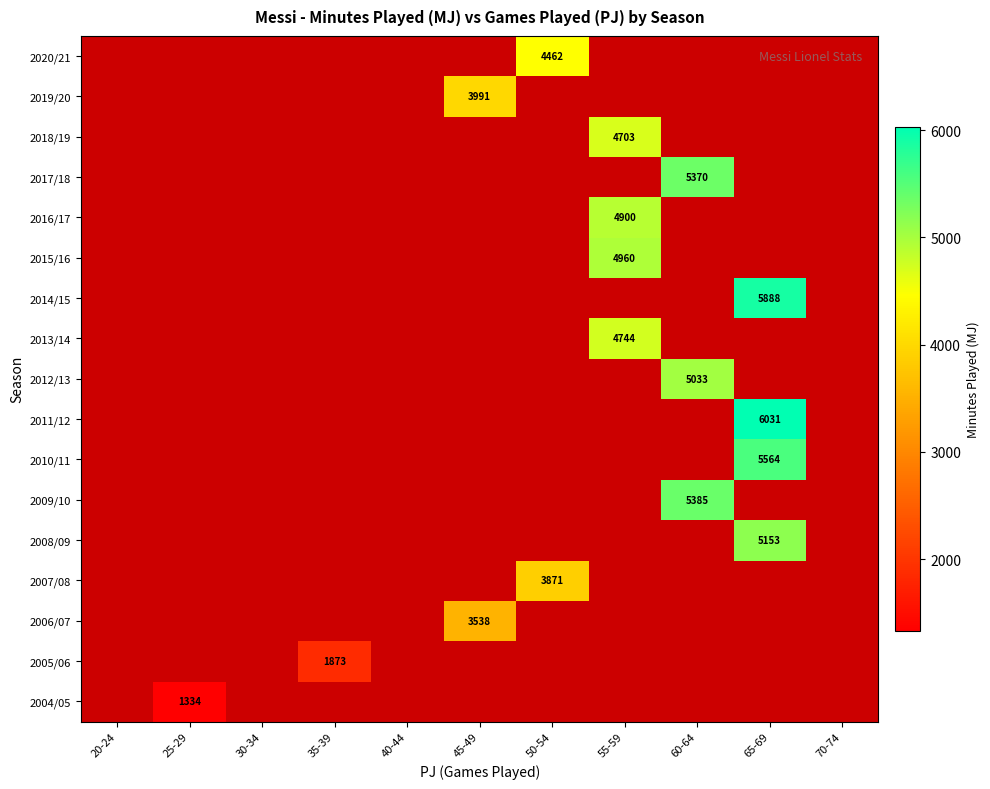

Is the value of 2011/12 at 40-44 greater than the value of 2013/14 at 20-24?

No